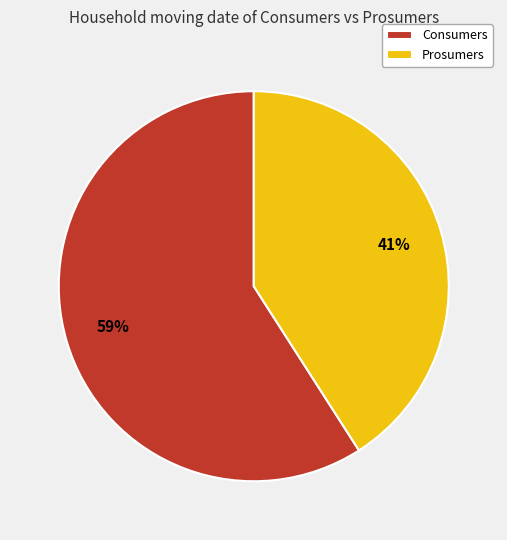

To the nearest percent, what is the combined percentage of Consumers and Prosumers?

100%